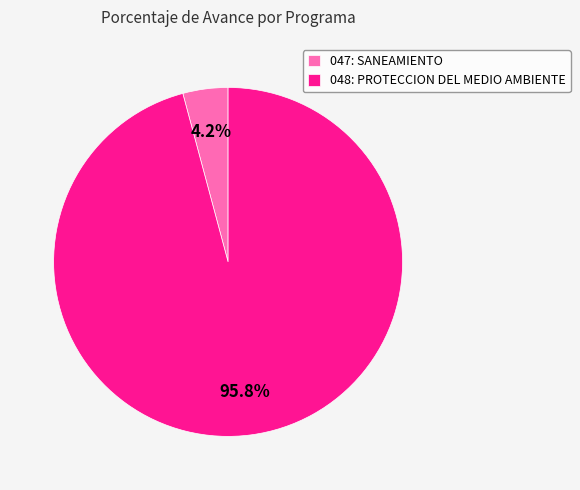

What percentage is the 047: SANEAMIENTO slice, to the nearest percent?

4%